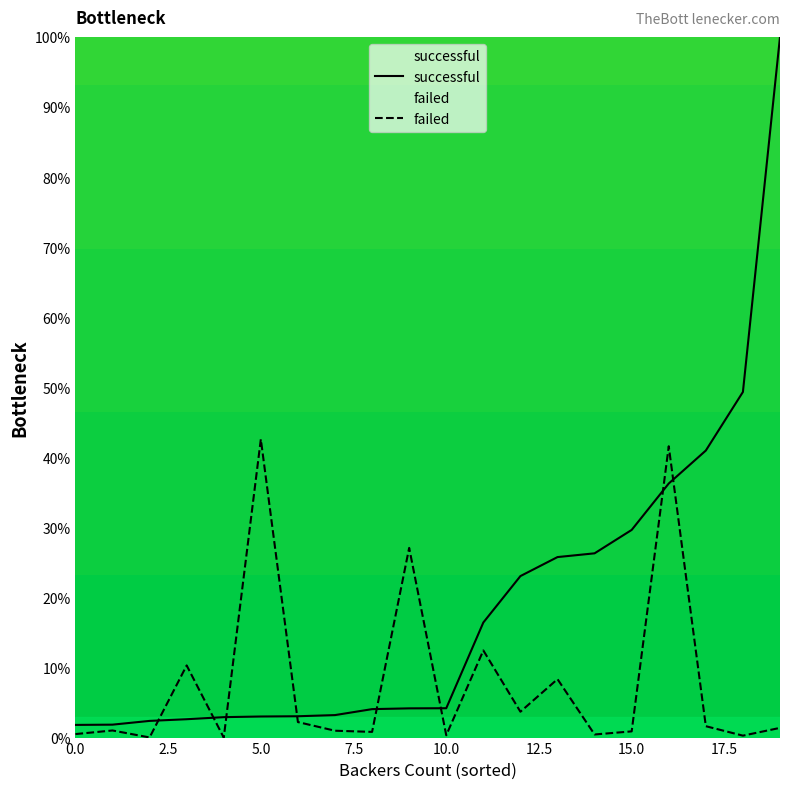

Is it true that successful equals 19.8 at 15.0?

False